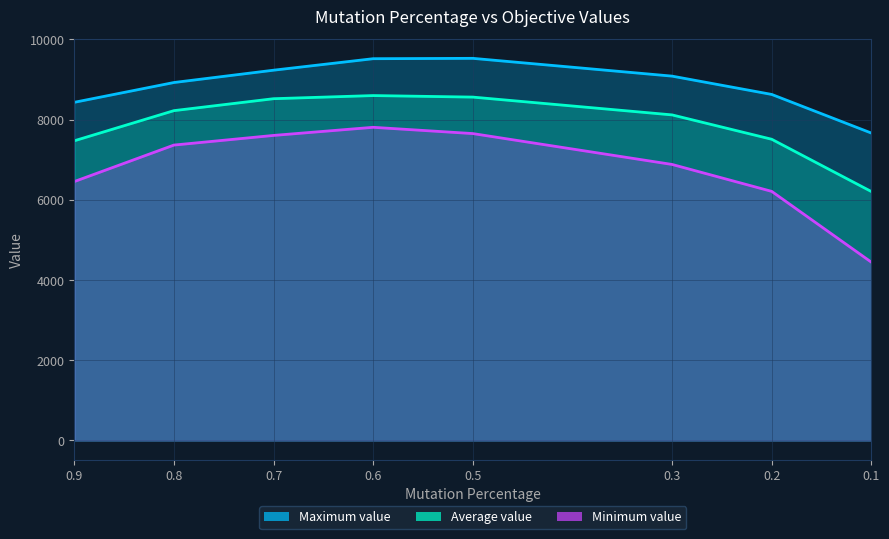

How many lines are shown in the chart?

3